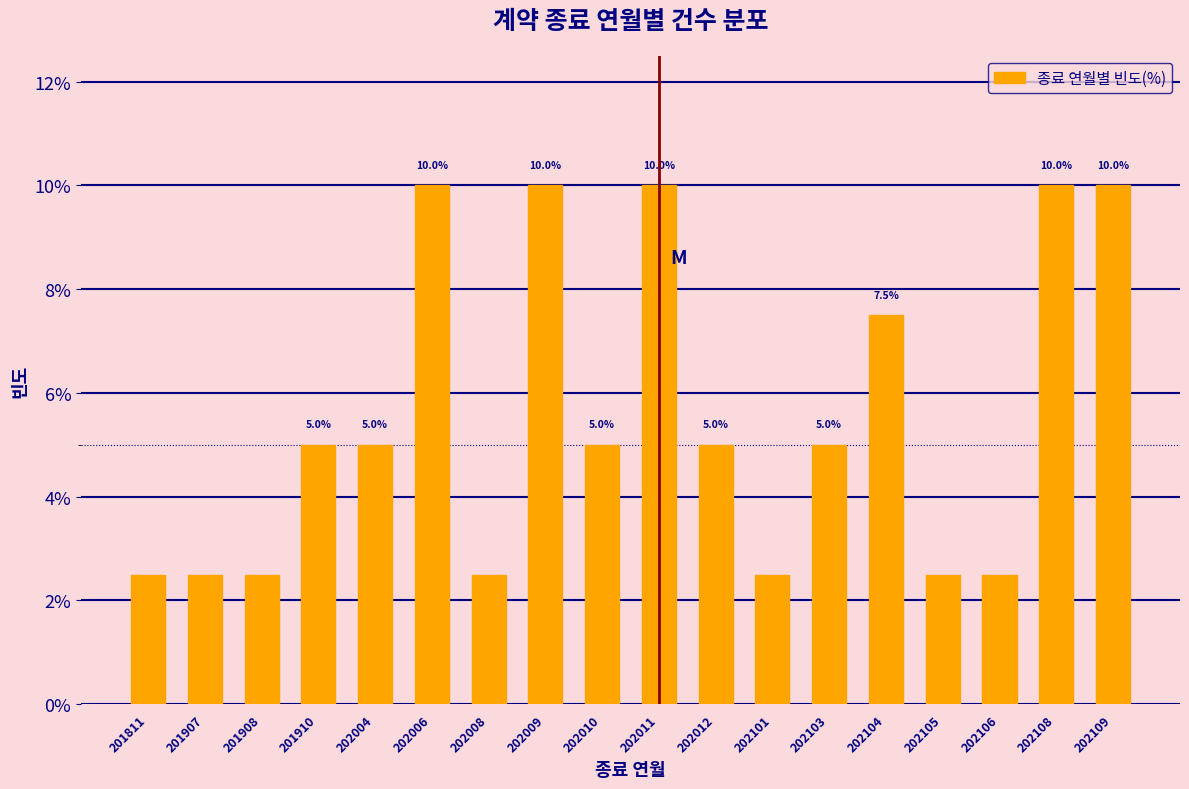

Reading right to left, extract all data points from this chart.

202109=10.0	202108=10.0	202106=2.5	202105=2.5	202104=7.5	202103=5.0	202101=2.5	202012=5.0	202011=10.0	202010=5.0	202009=10.0	202008=2.5	202006=10.0	202004=5.0	201910=5.0	201908=2.5	201907=2.5	201811=2.5